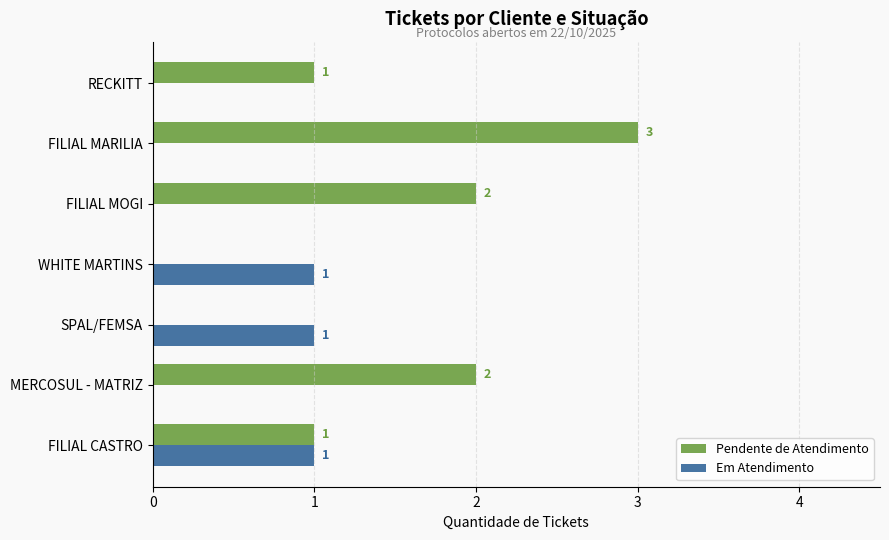

How many Pendente de Atendimento values are between 0 and 2?

6